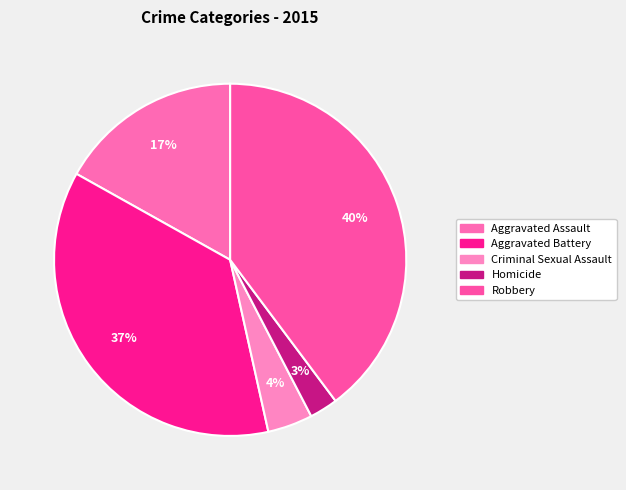

Count the number of slices in the pie.

5